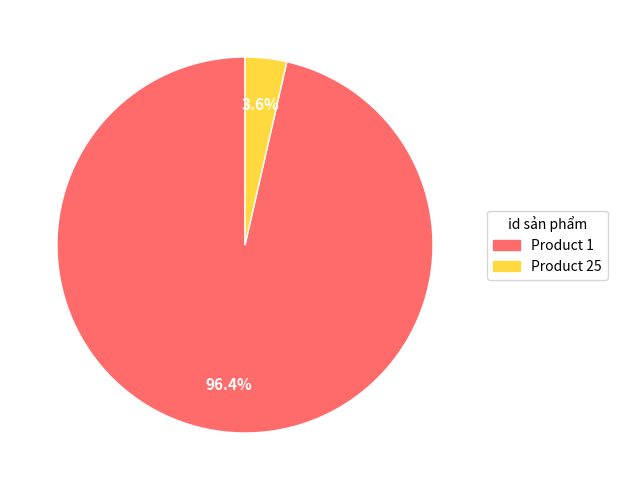

Does any single category account for the majority?

Yes